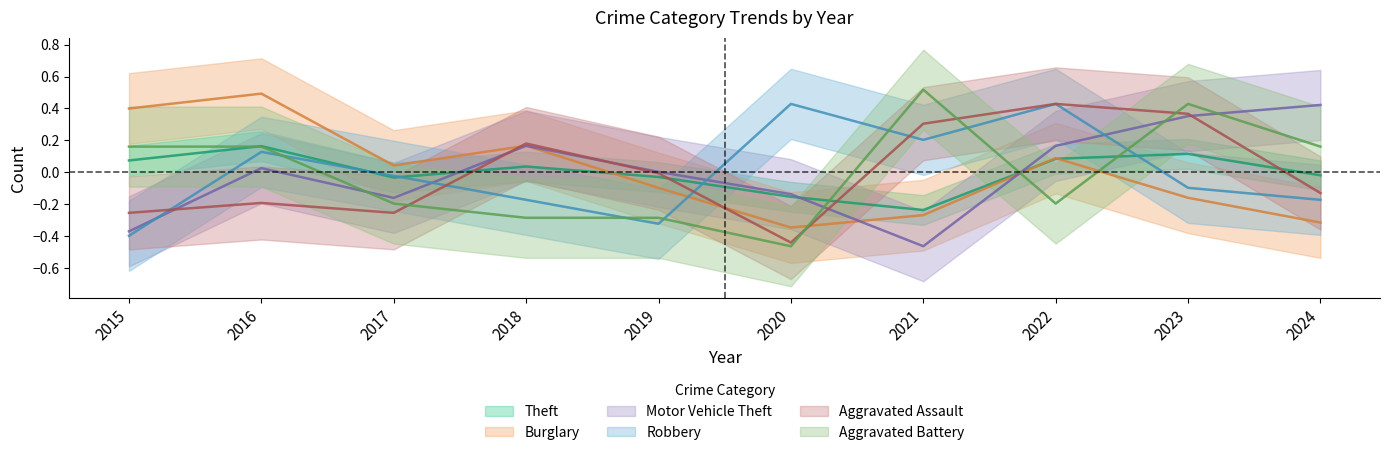

List the series in order of their peak value, highest first.

Aggravated Battery, Burglary, Aggravated Assault, Robbery, Motor Vehicle Theft, Theft